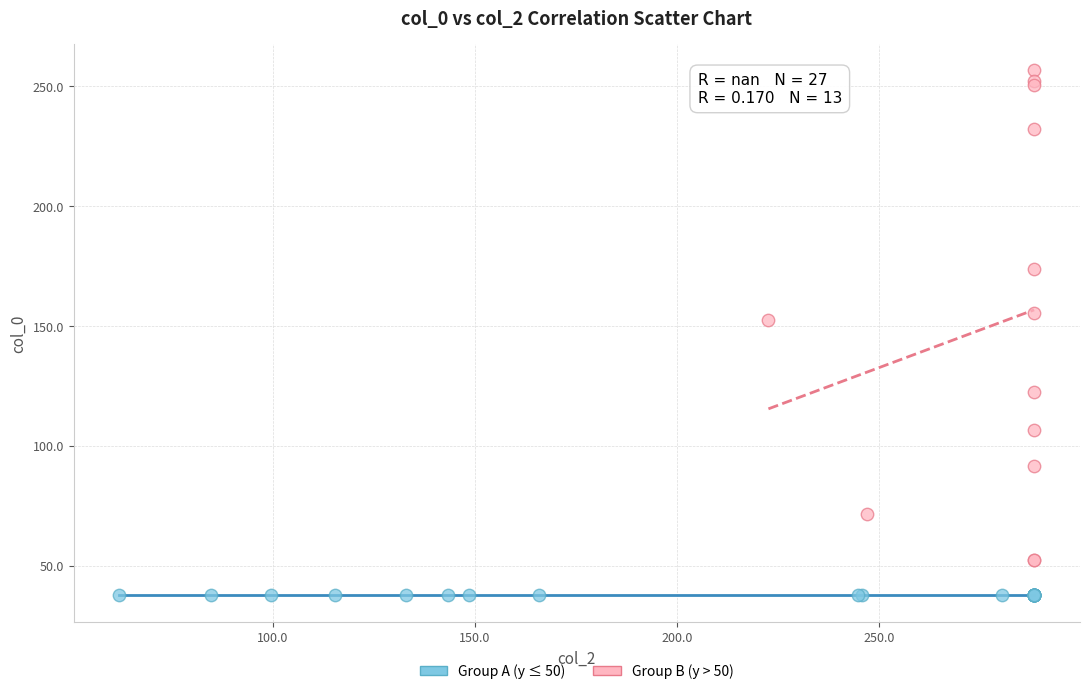

Which series reaches the maximum Y coordinate?

Group B (y > 50)